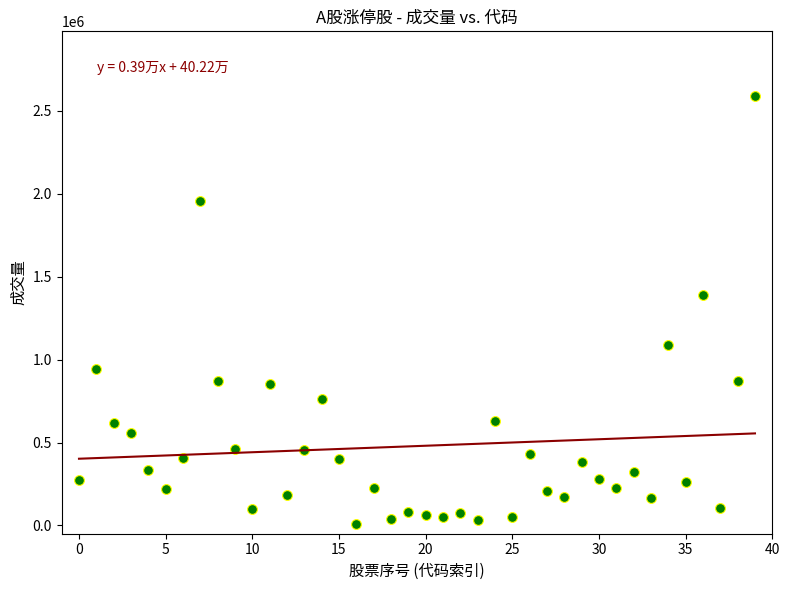

What Y value in the scatter plot is closest to 1299536?

1387593